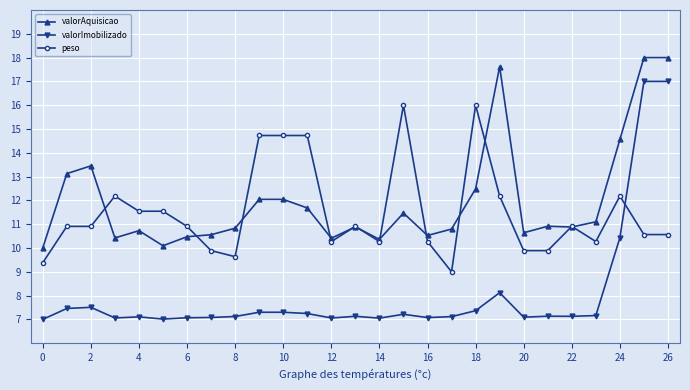

True or false: valorImobilizado and peso intersect in this chart.

True